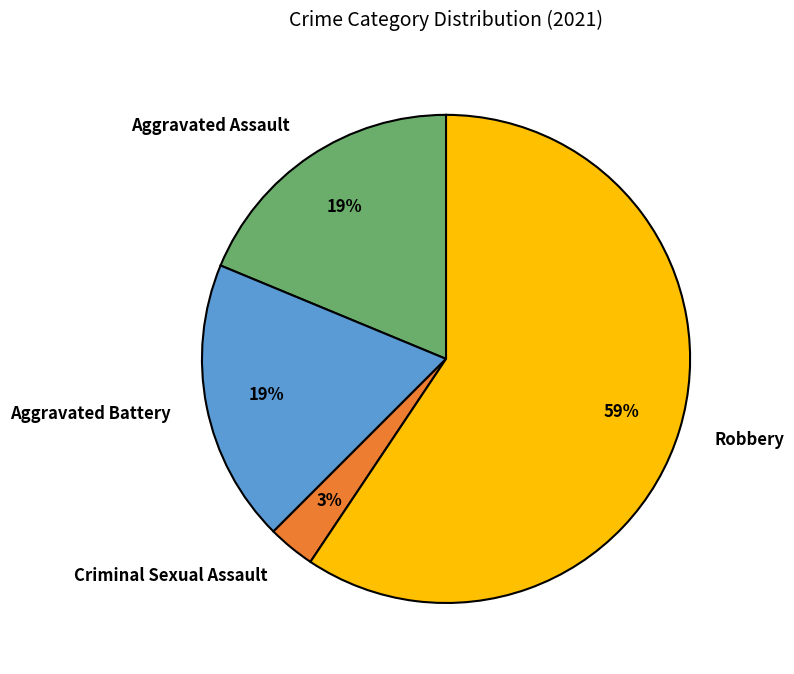

To the nearest percent, what portion does Aggravated Assault represent?

19%